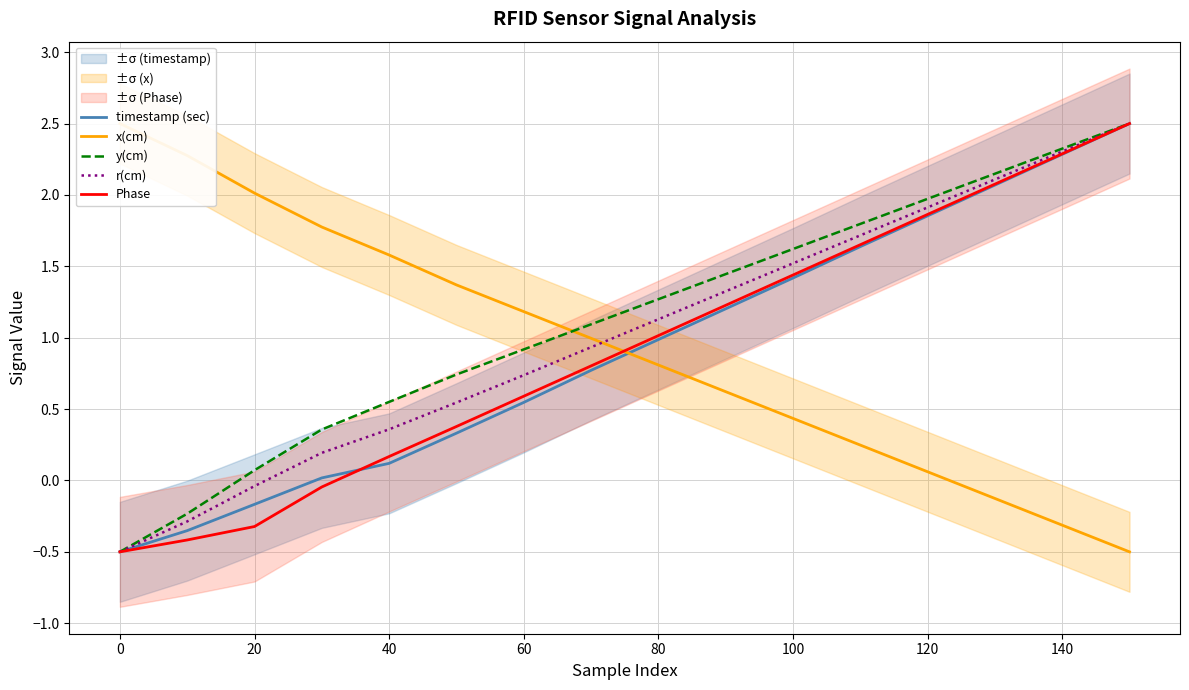

What is the lowest value of the x(cm) series?

-0.5